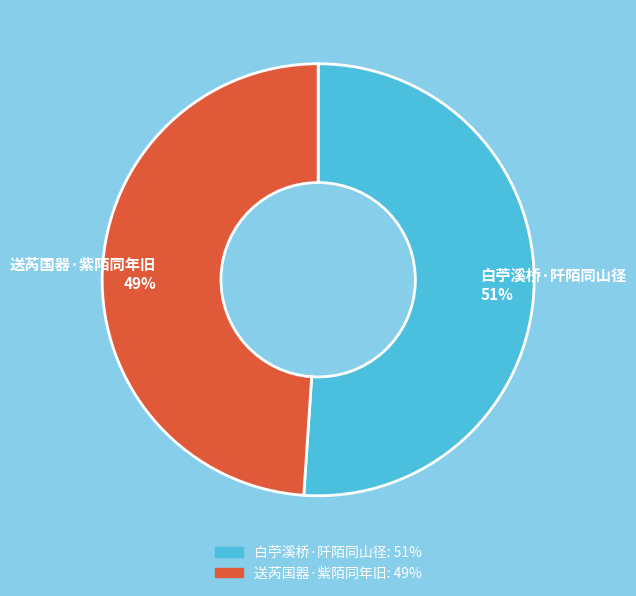

Is the sum of 白苧溪桥·阡陌同山径 and 送芮国器·紫陌同年旧 greater than half?

Yes